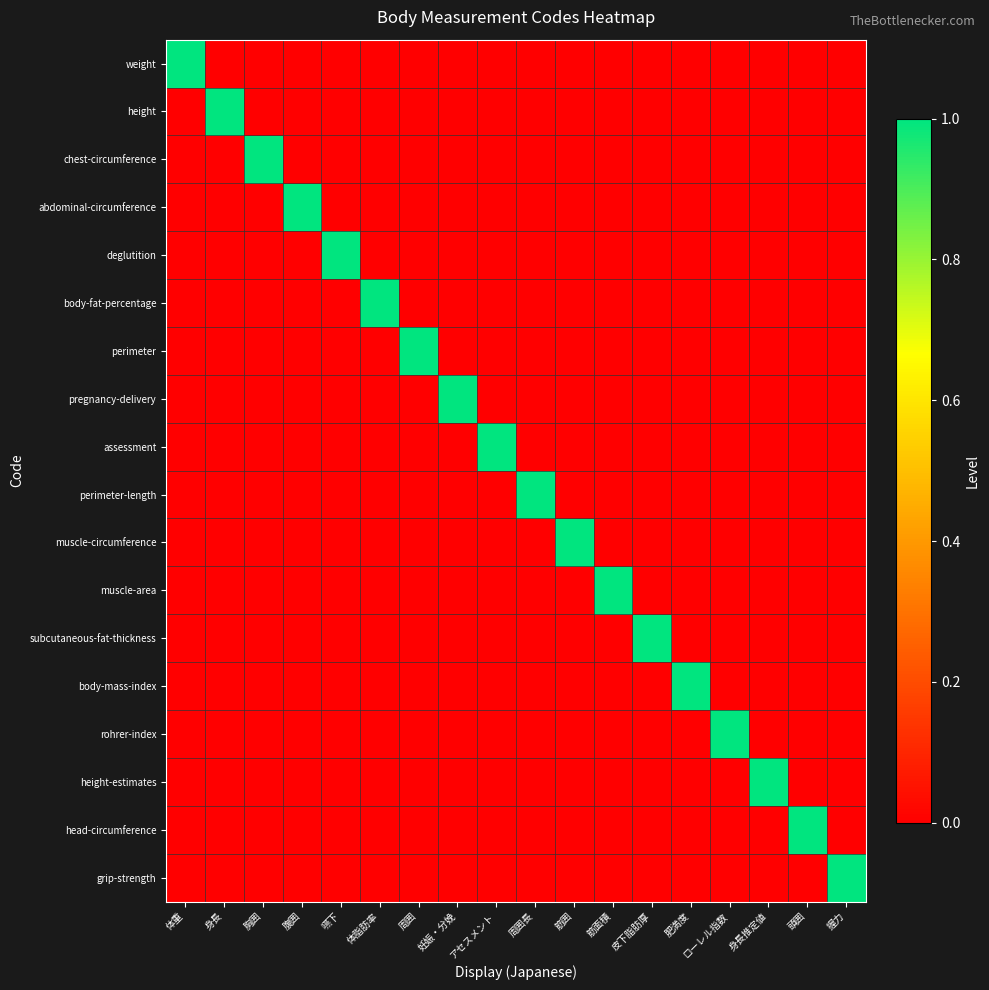

At 握力, list the series in order from largest to smallest.

grip-strength, weight, height, chest-circumference, abdominal-circumference, deglutition, body-fat-percentage, perimeter, pregnancy-delivery, assessment, perimeter-length, muscle-circumference, muscle-area, subcutaneous-fat-thickness, body-mass-index, rohrer-index, height-estimates, head-circumference